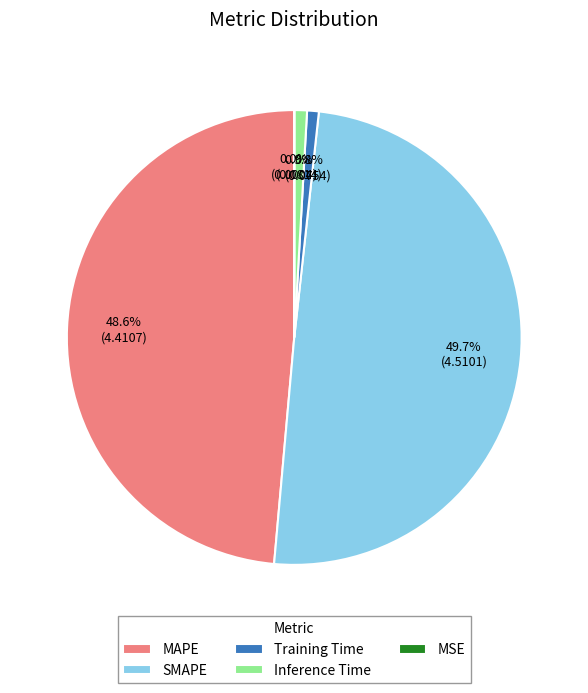

Is Inference Time the majority of the pie?

No